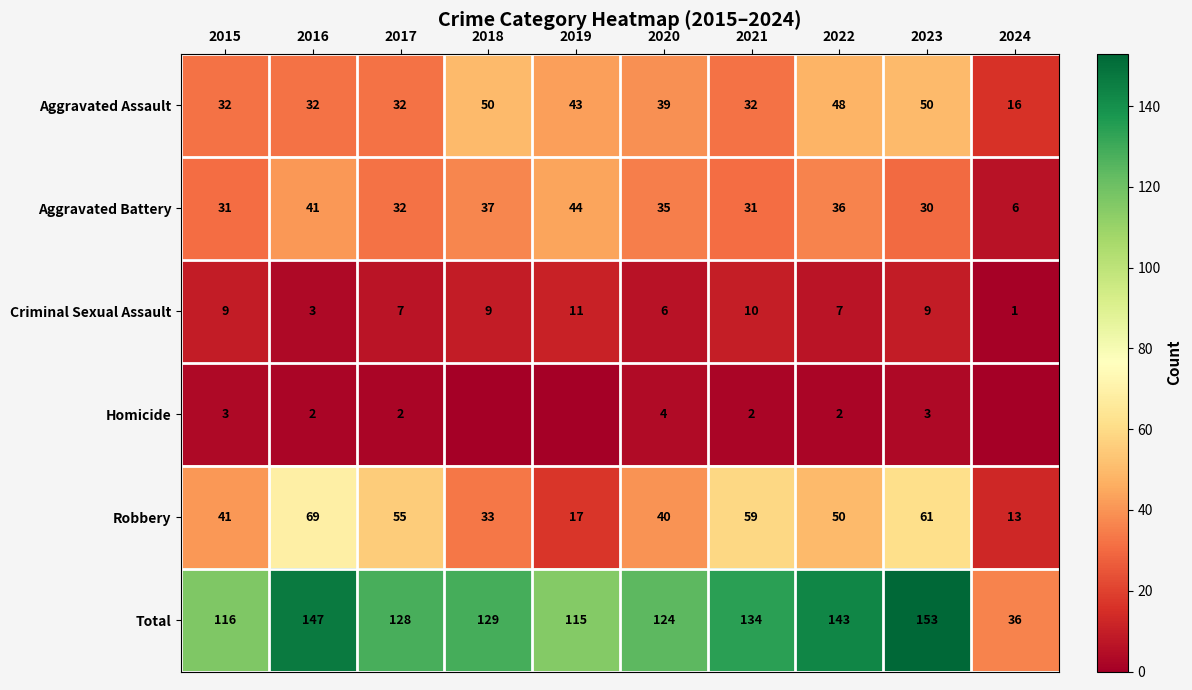

Is the value of Homicide at 2023 greater than the value of Aggravated Battery at 2022?

No